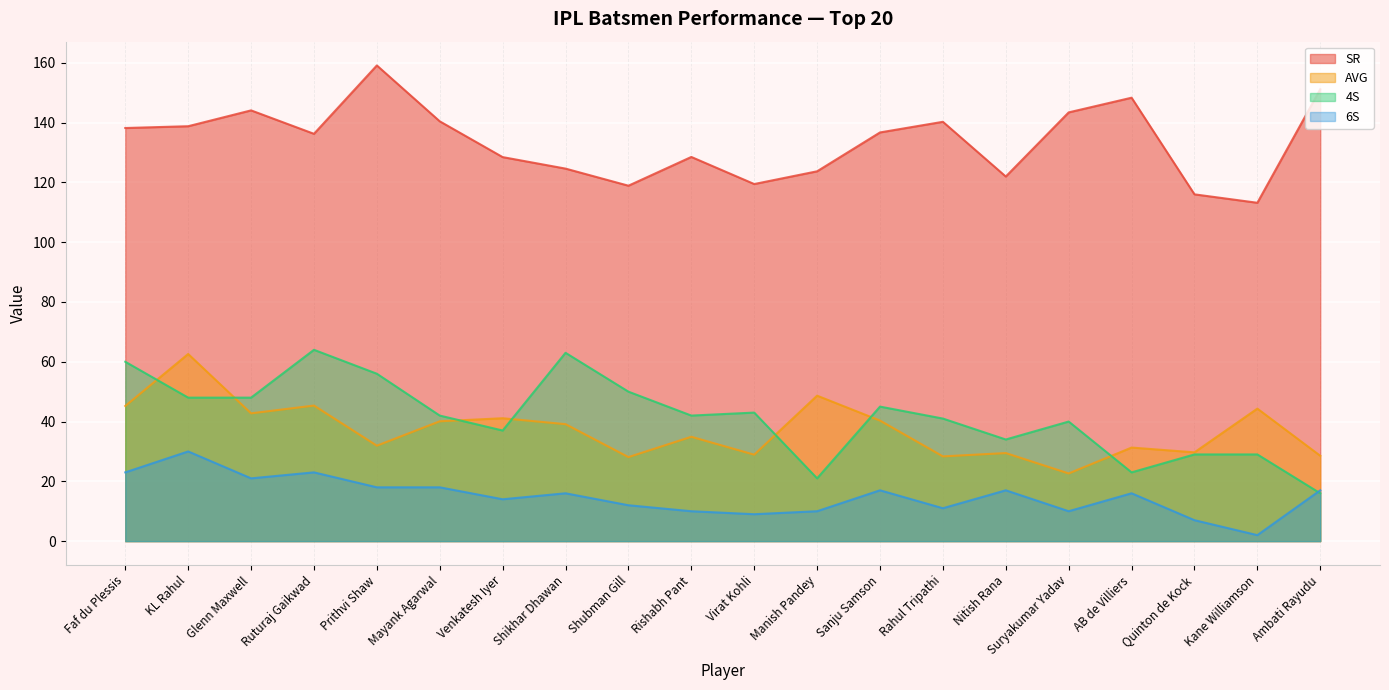

Between Sanju Samson and Rahul Tripathi, which series saw the biggest shift?

AVG